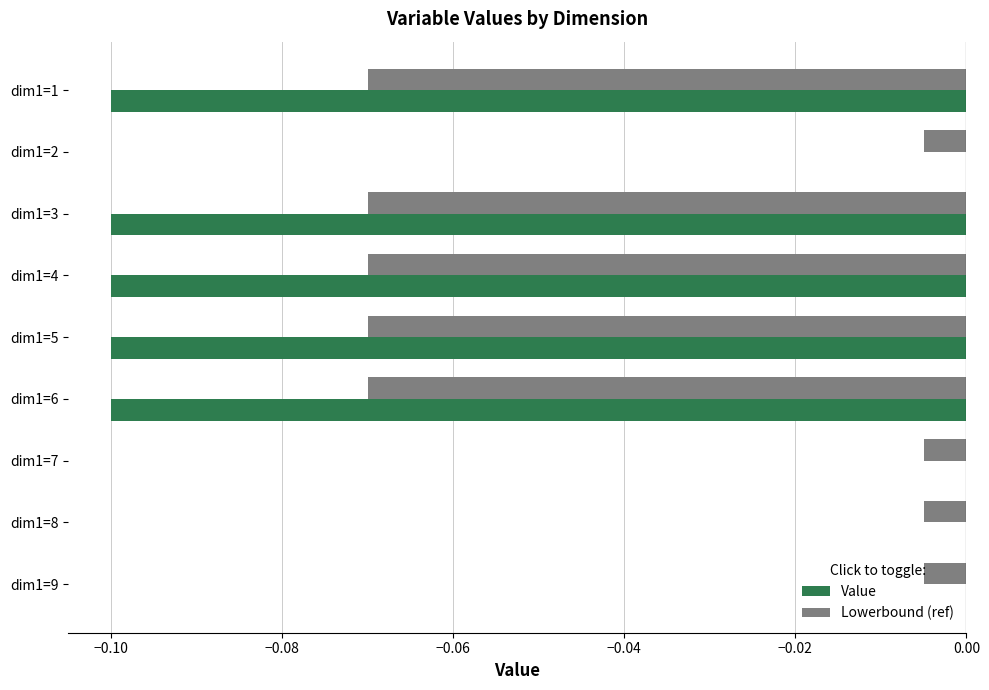

How many categories are shown in the chart?

9